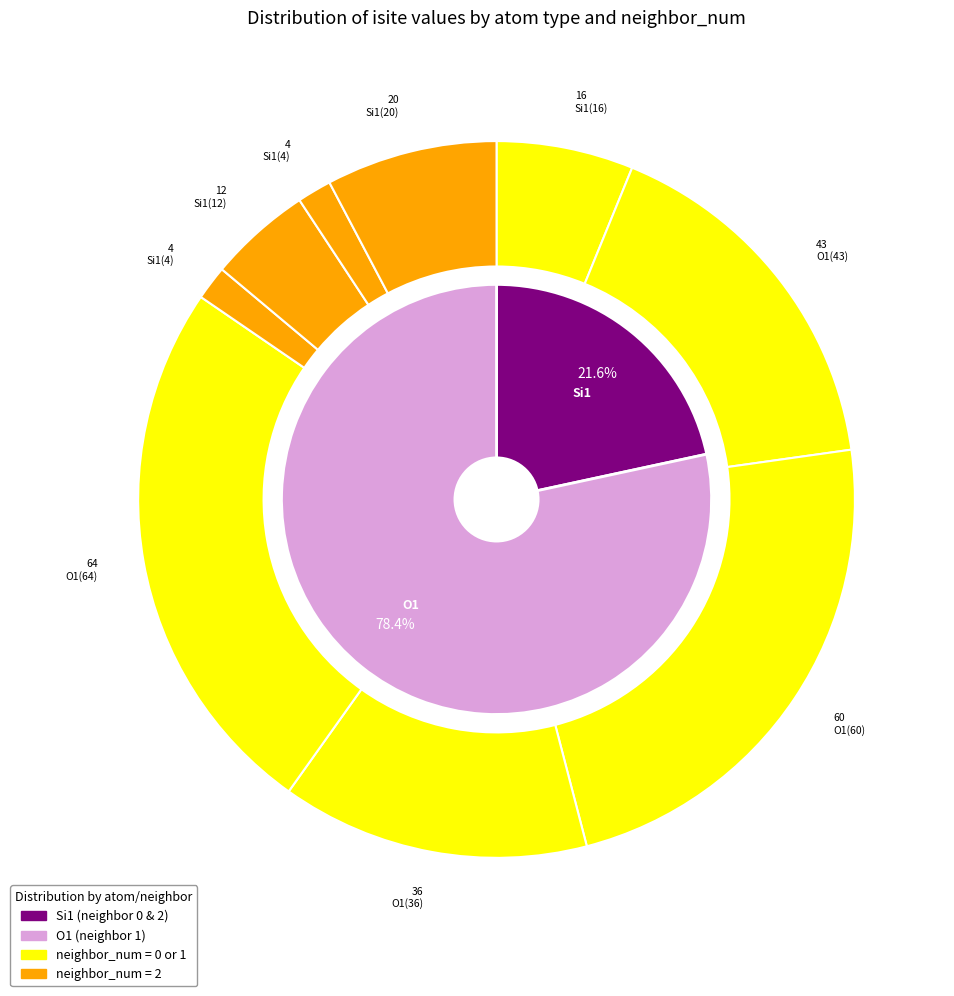

What is the ratio of the value at 8 to the value at 4?

0.3